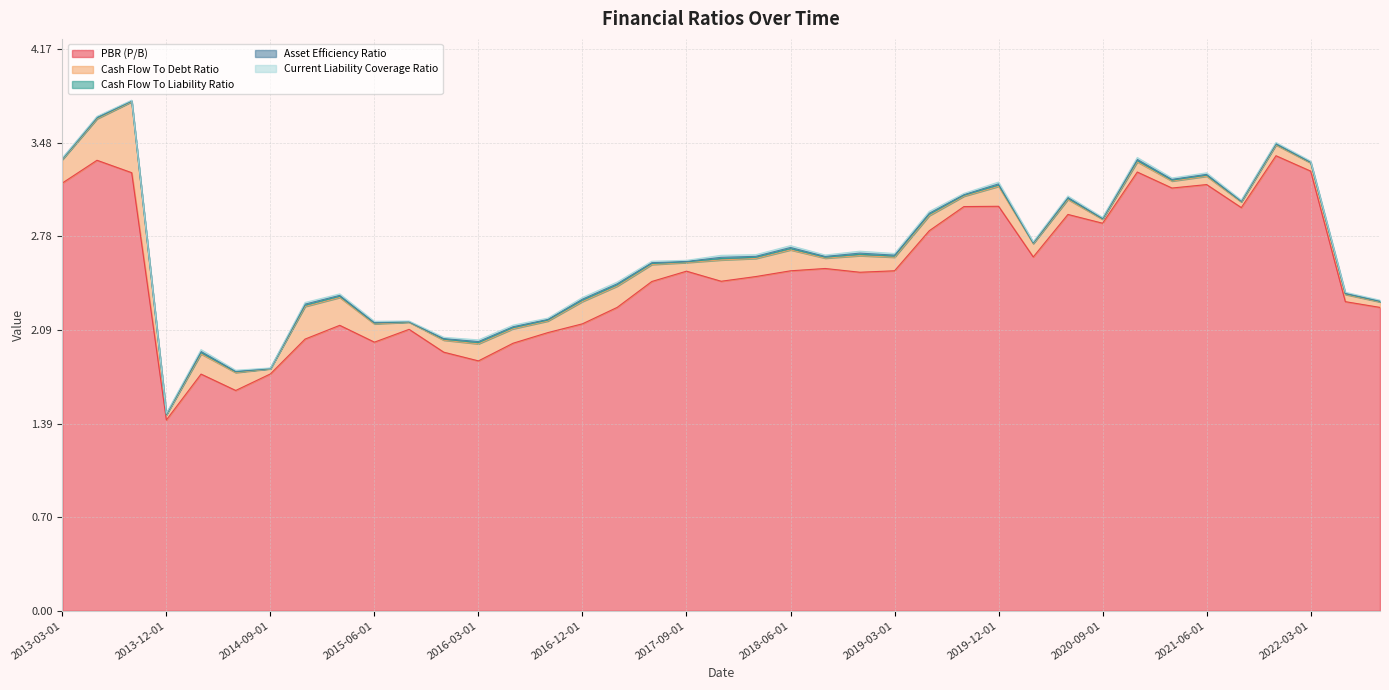

What is the spread (max minus min) of values at 2014-03-01?

1.7